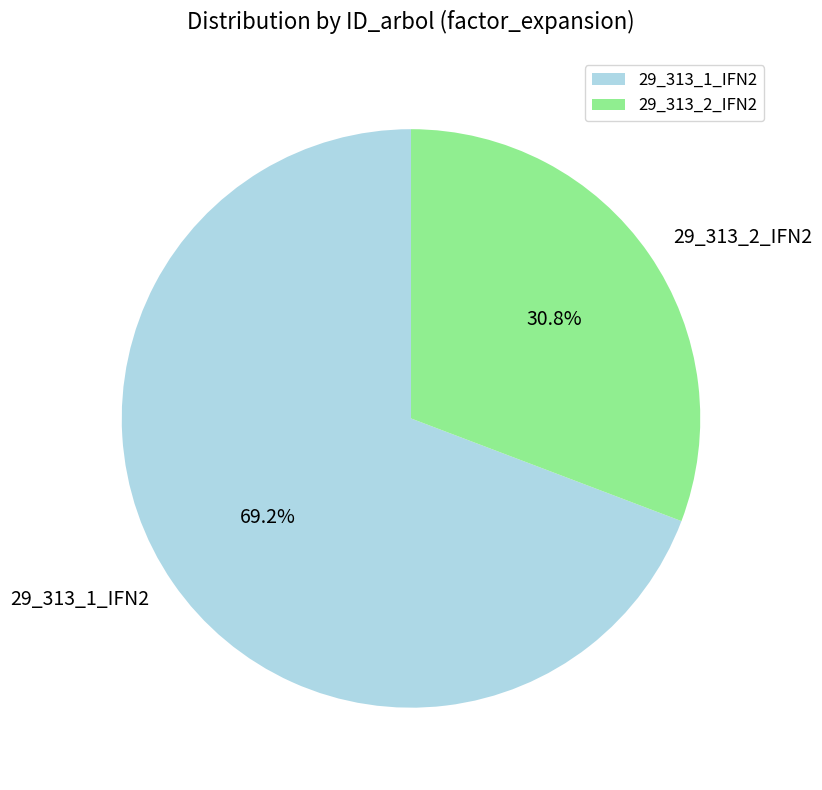

Combined, do 29_313_1_IFN2 and 29_313_2_IFN2 account for over 50%?

Yes